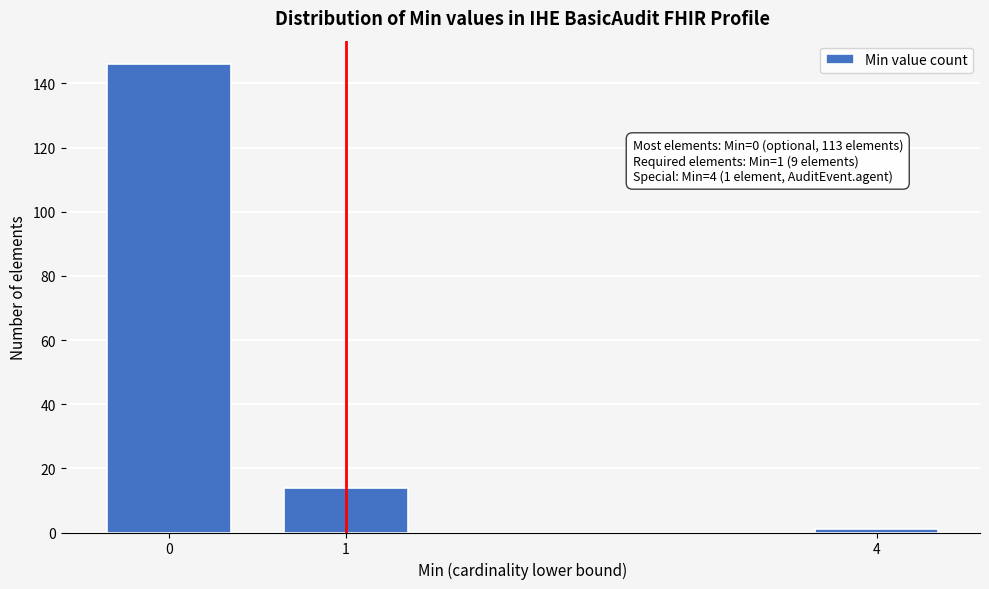

Reading right to left, extract all data points from this chart.

4=1	1=14	0=146